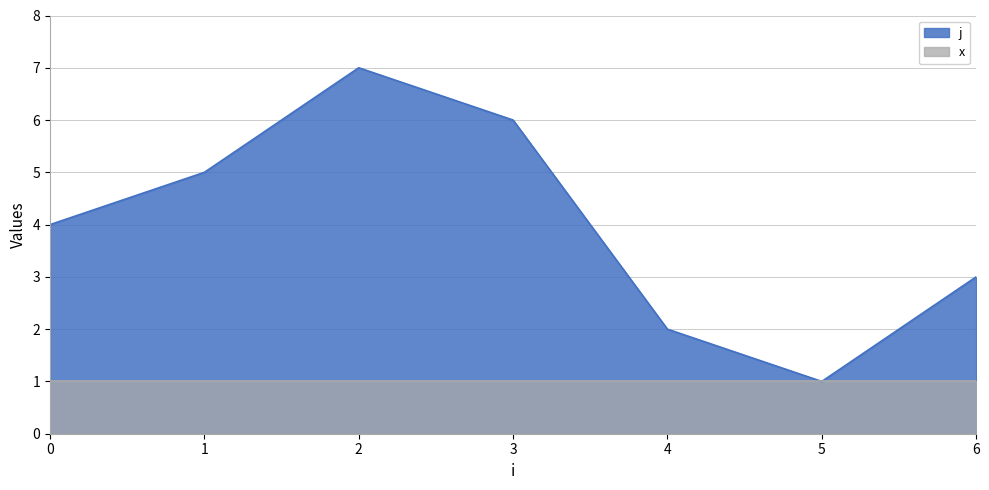

How many values exceed 4?

3